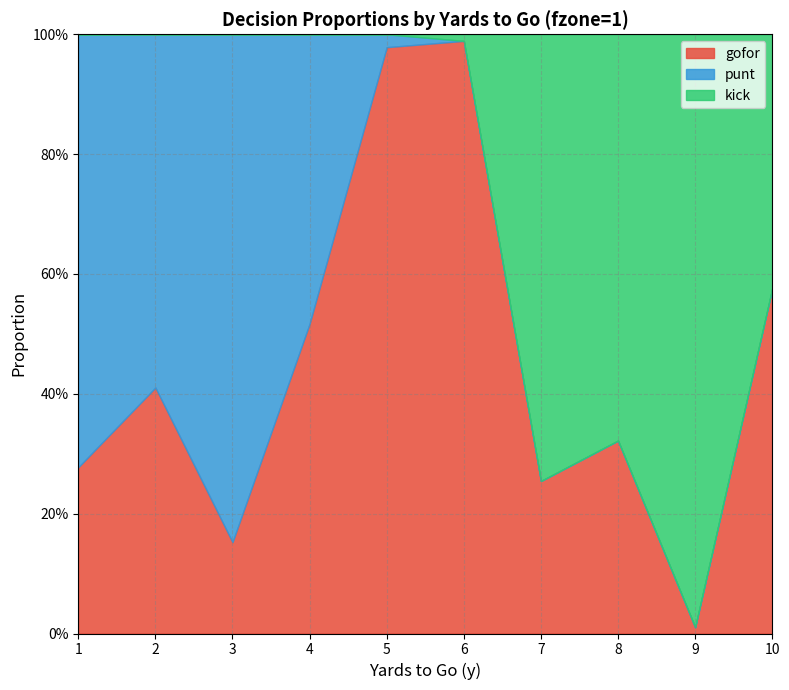

In punt, how many points are higher than both neighbors (excluding endpoints)?

1